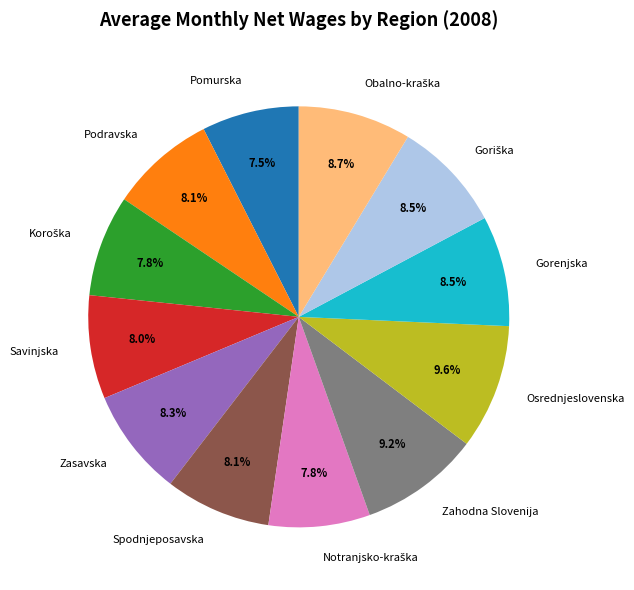

Combined, what portion of the pie is Gorenjska and Podravska?

16.6%